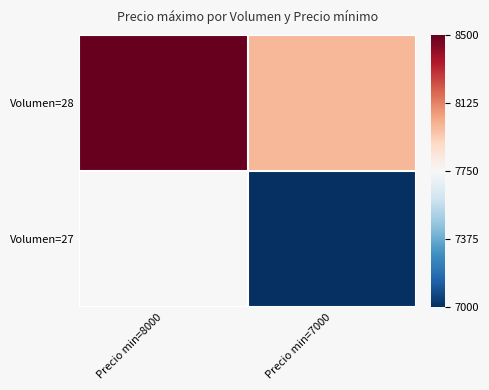

Which has a higher value, Precio min=7000 or Precio min=8000?

Precio min=8000